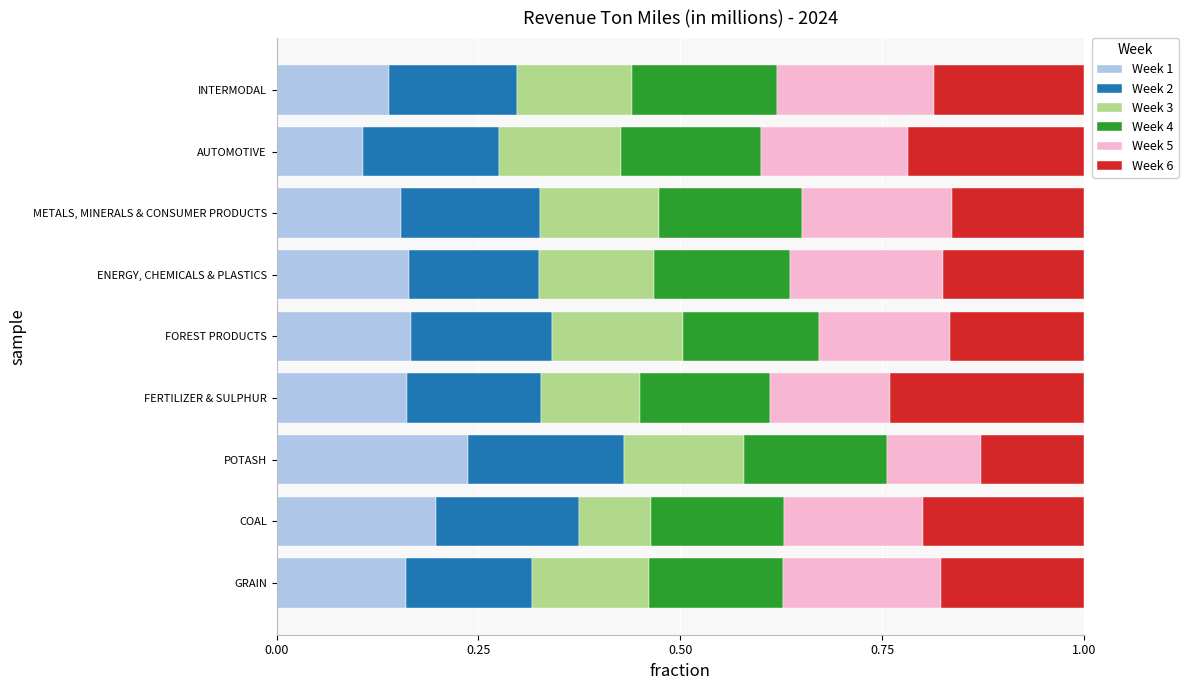

What is the sum of all Week 1 values?

1.5